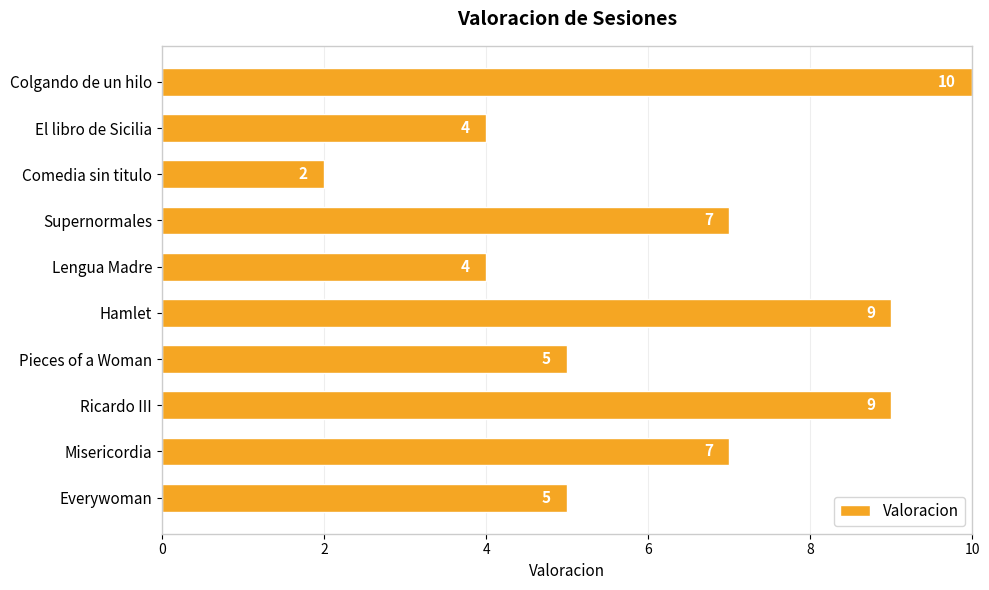

The value at Supernormales is 12. True or false?

False